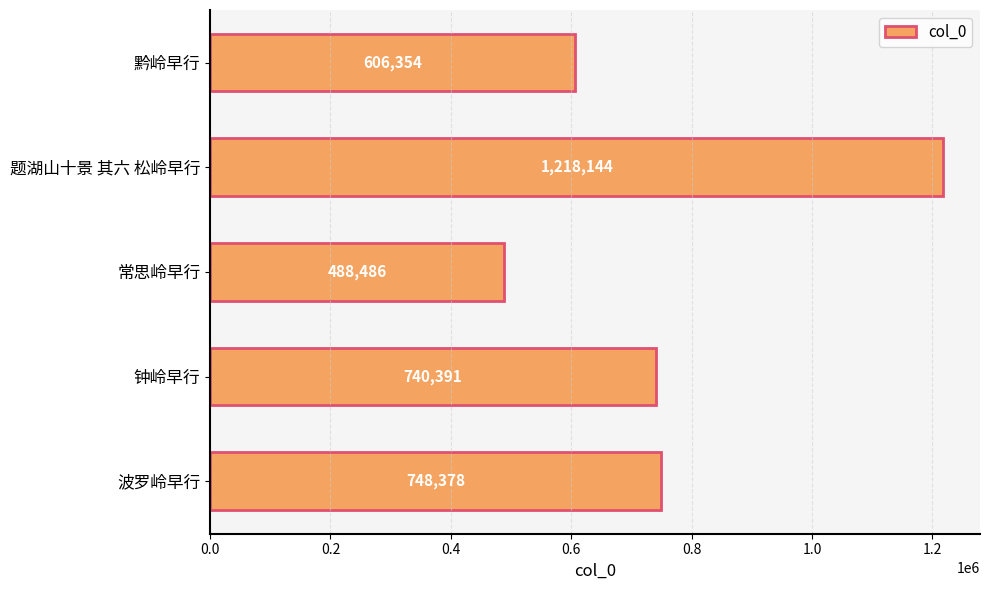

Is it true that the value at 波罗岭早行 is 748378?

True